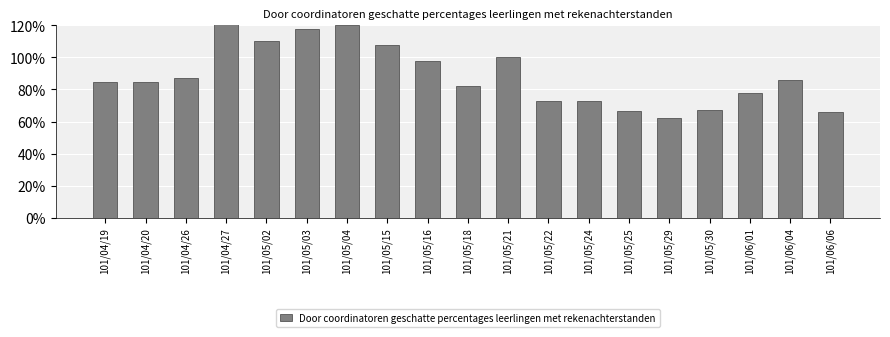

What is the greatest value displayed?

1.2